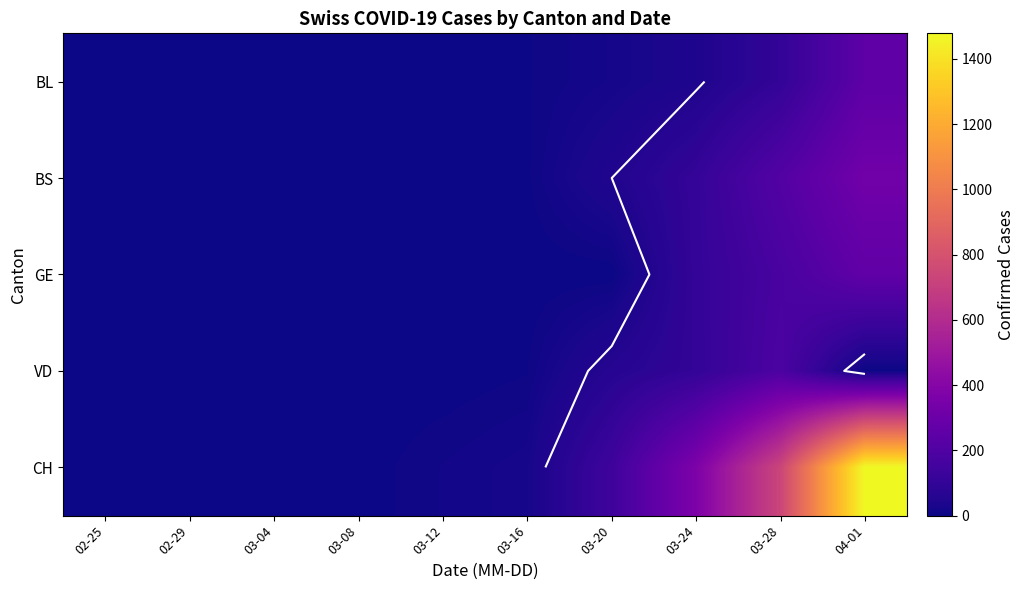

At which label does BS reach its minimum?

02-25